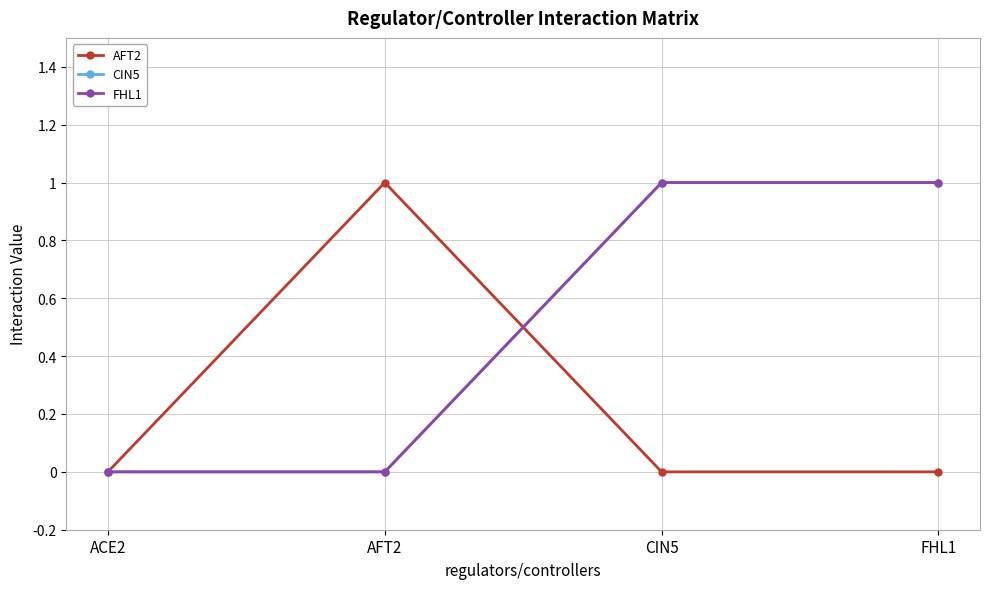

The value of CIN5 at AFT2 is 0. True or false?

True